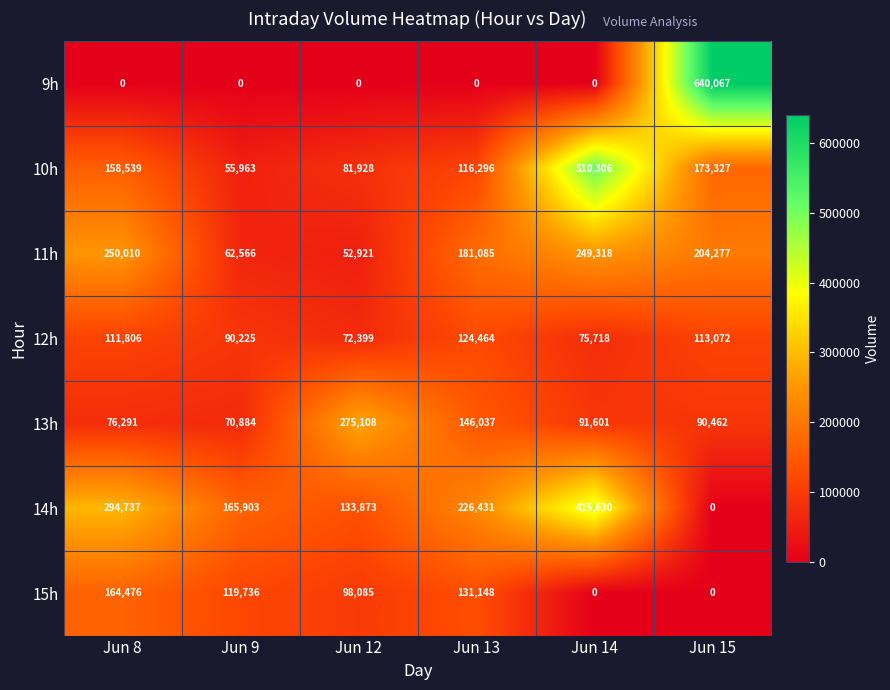

Count the number of data series in this chart.

7